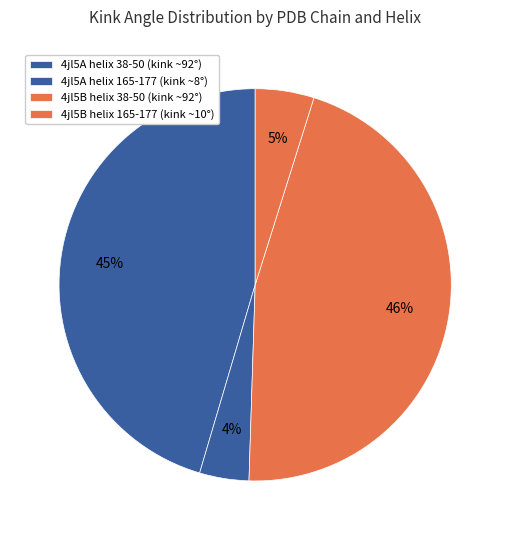

To the nearest percent, what is the combined percentage of 4jl5A helix 38-50 and 4jl5A helix 165-177?

49%